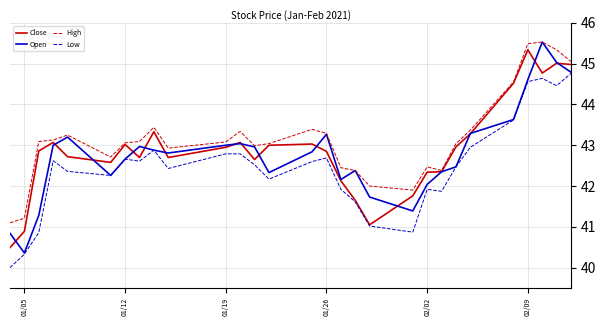

What is the maximum value shown in the chart?

45.5